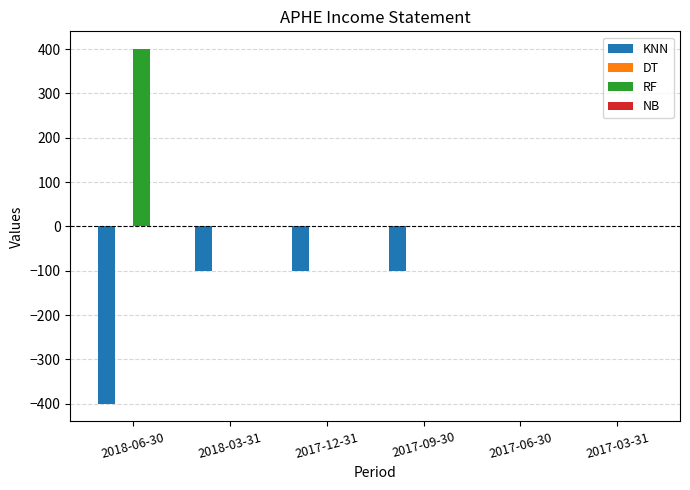

What is the total value across all series at 2017-12-31?

-100